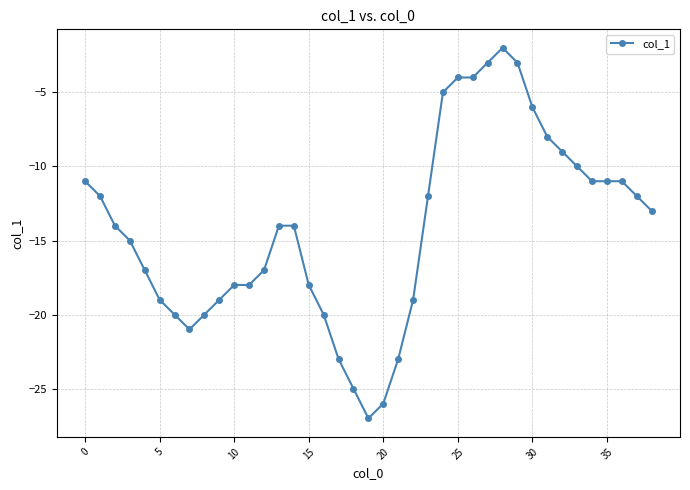

What is the average value?

-14